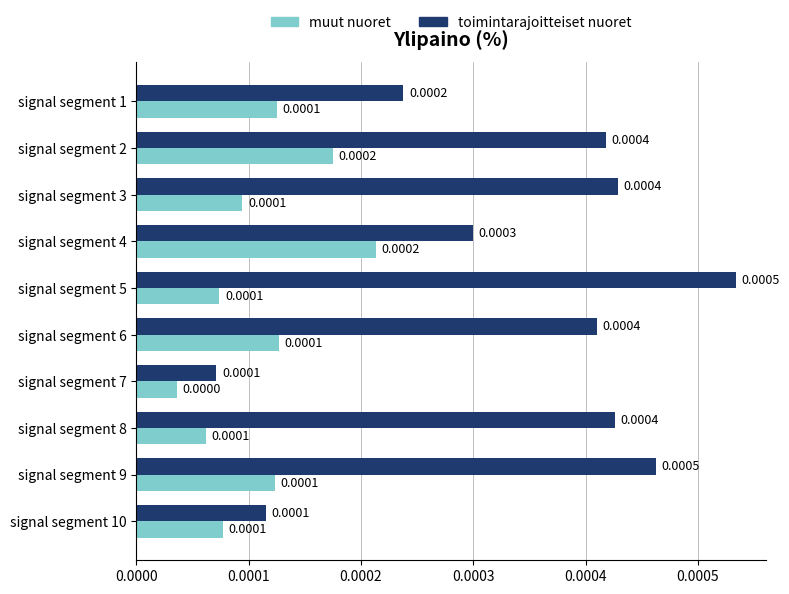

Rank the series by their average value, from highest to lowest.

toimintarajoitteiset nuoret, muut nuoret